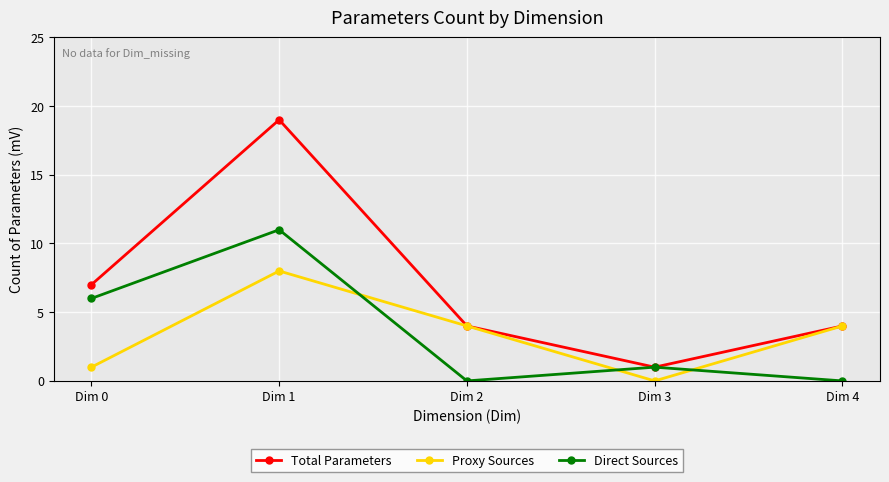

At which label does Total Parameters reach its minimum?

Dim 3